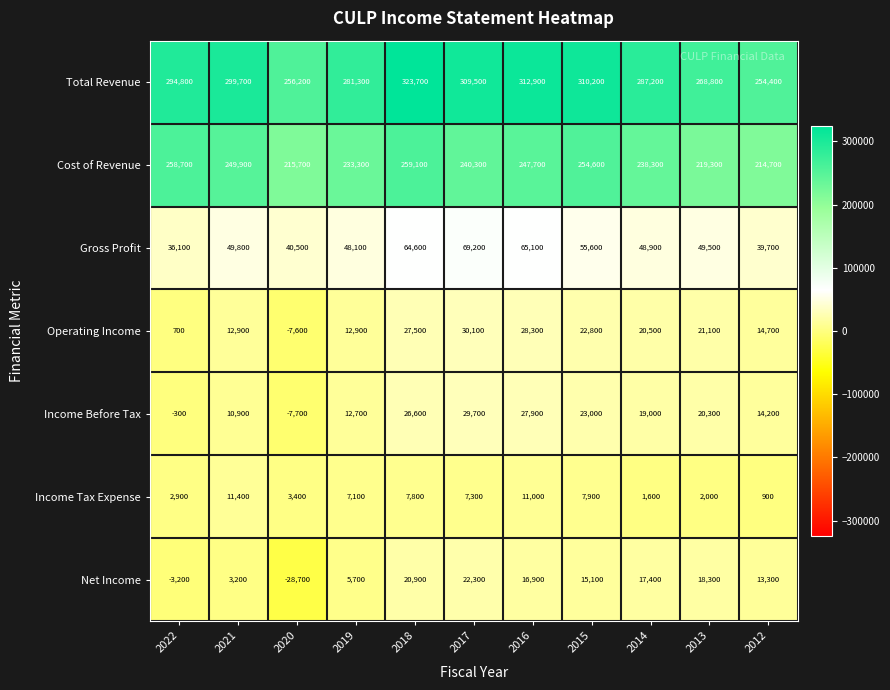

Which series has the largest total across all categories?

Total Revenue